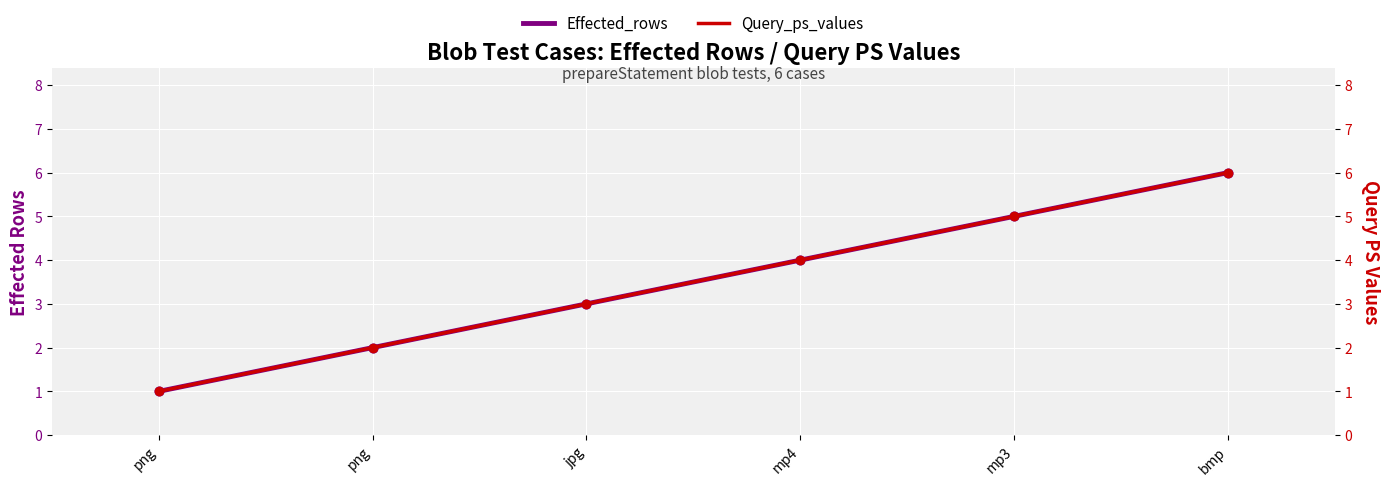

Which series reaches the minimum Y coordinate?

Effected_rows